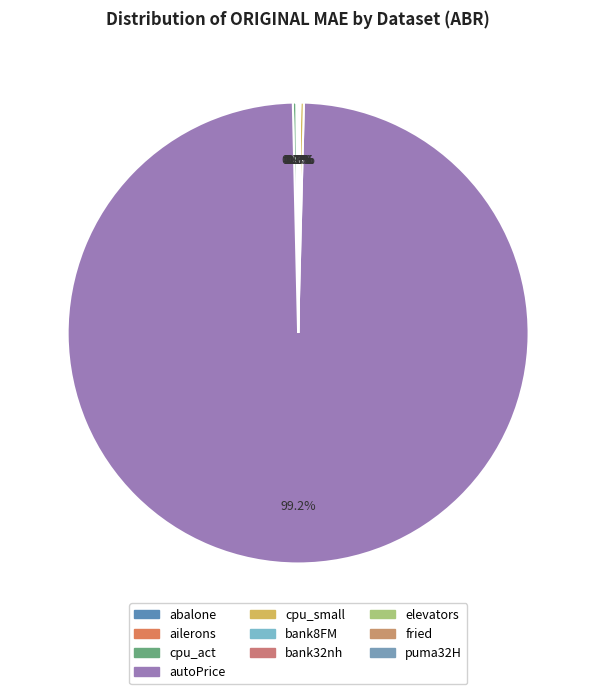

Combined, do cpu_small and autoPrice account for over 50%?

Yes